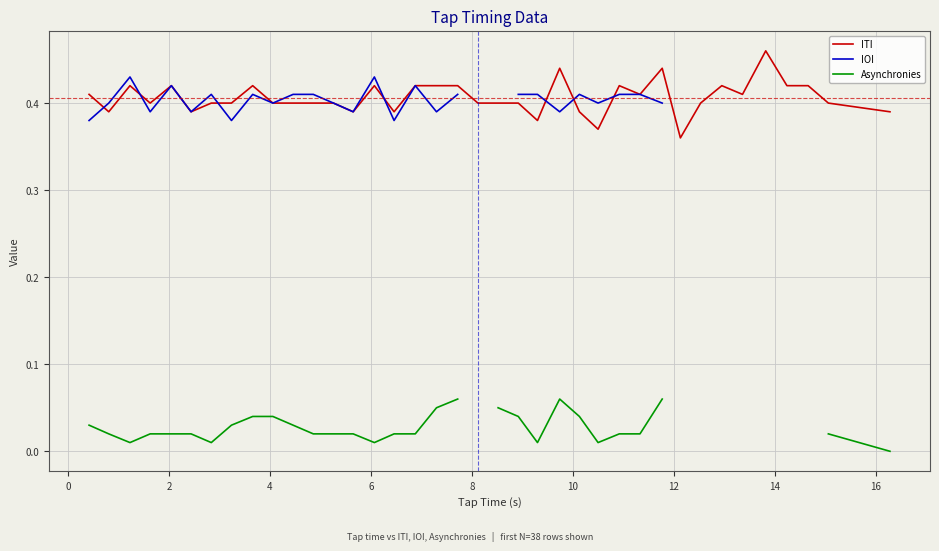

Which series has the widest spread of values?

ITI